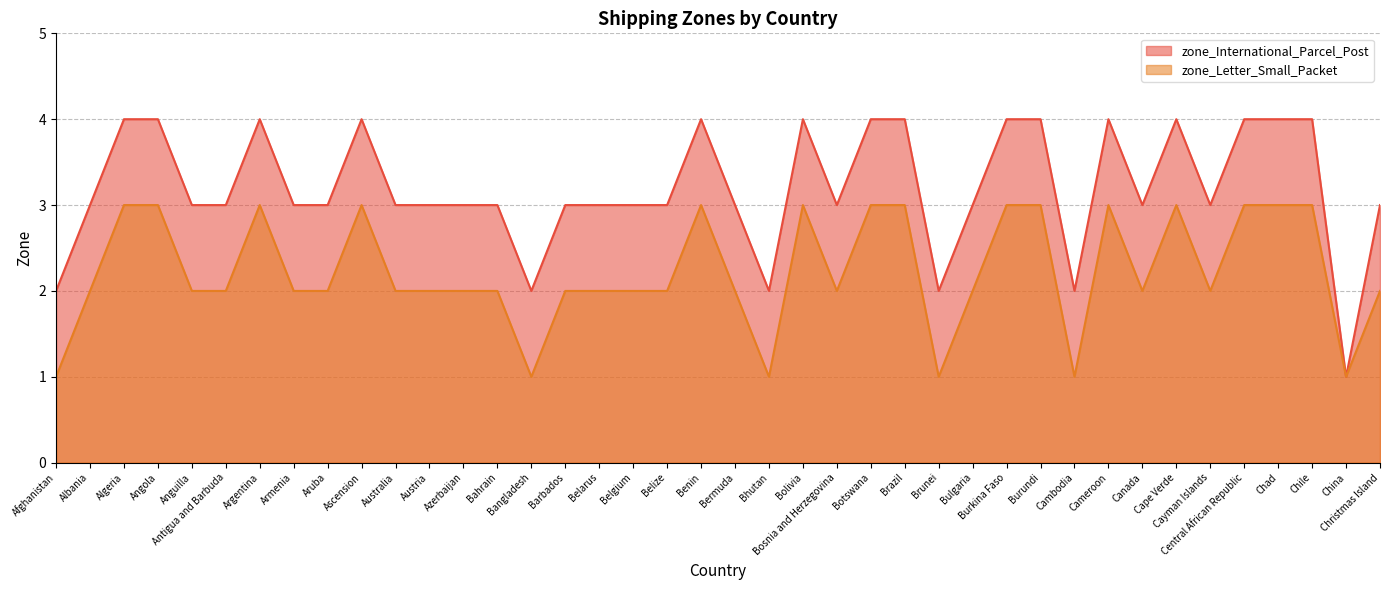

Which series has the largest total across all categories?

zone_International_Parcel_Post